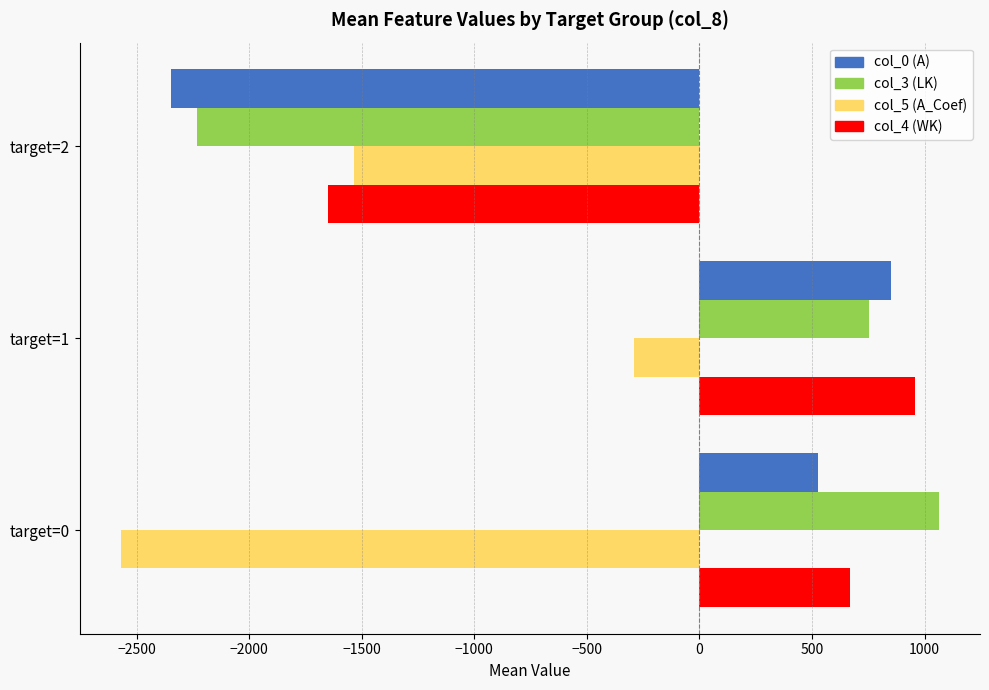

What is the difference between the highest and lowest values at target=0?

3634.0